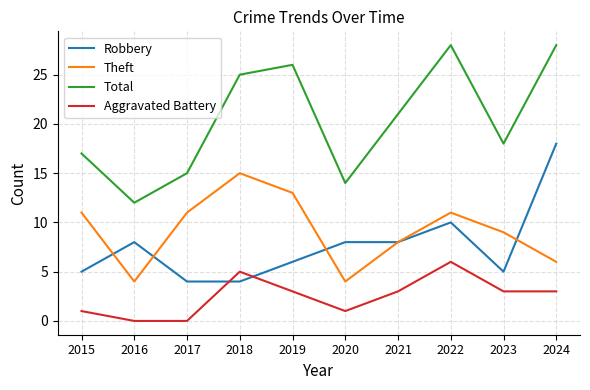

Which series has the largest range (max minus min)?

Total